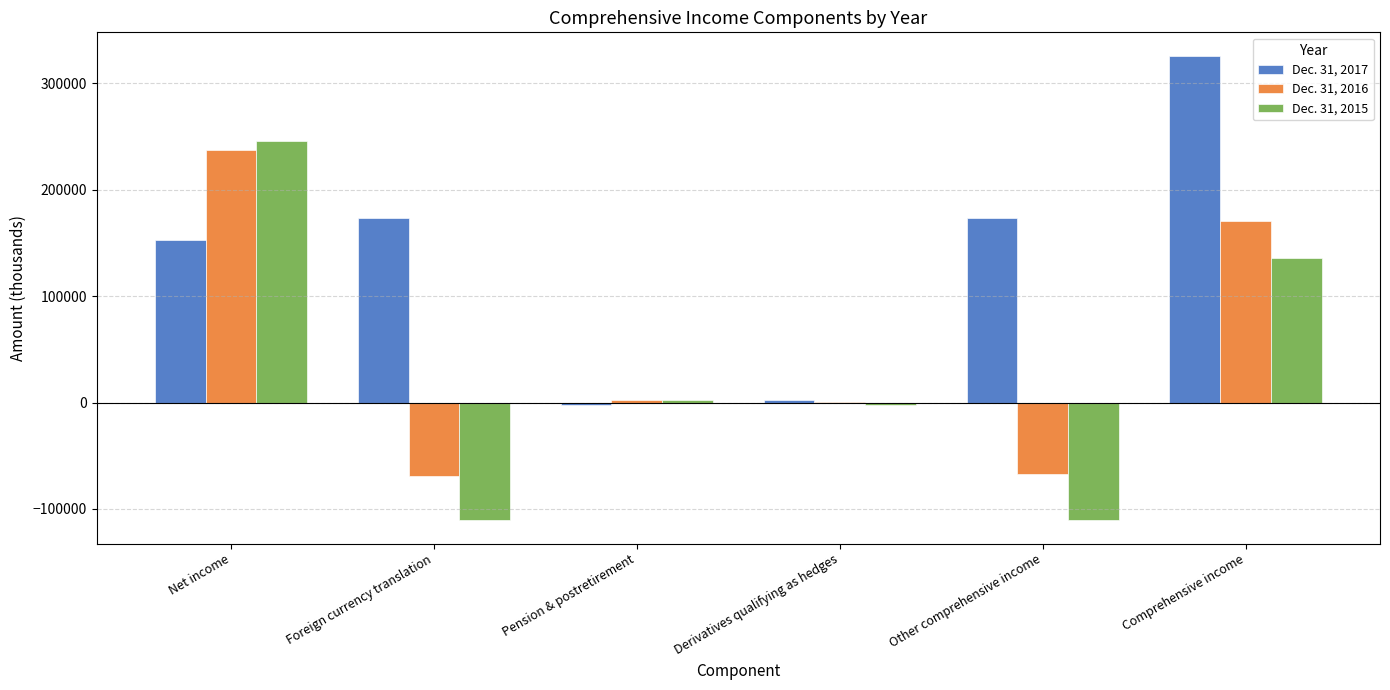

At which category does the chart reach its peak across all series?

Comprehensive income